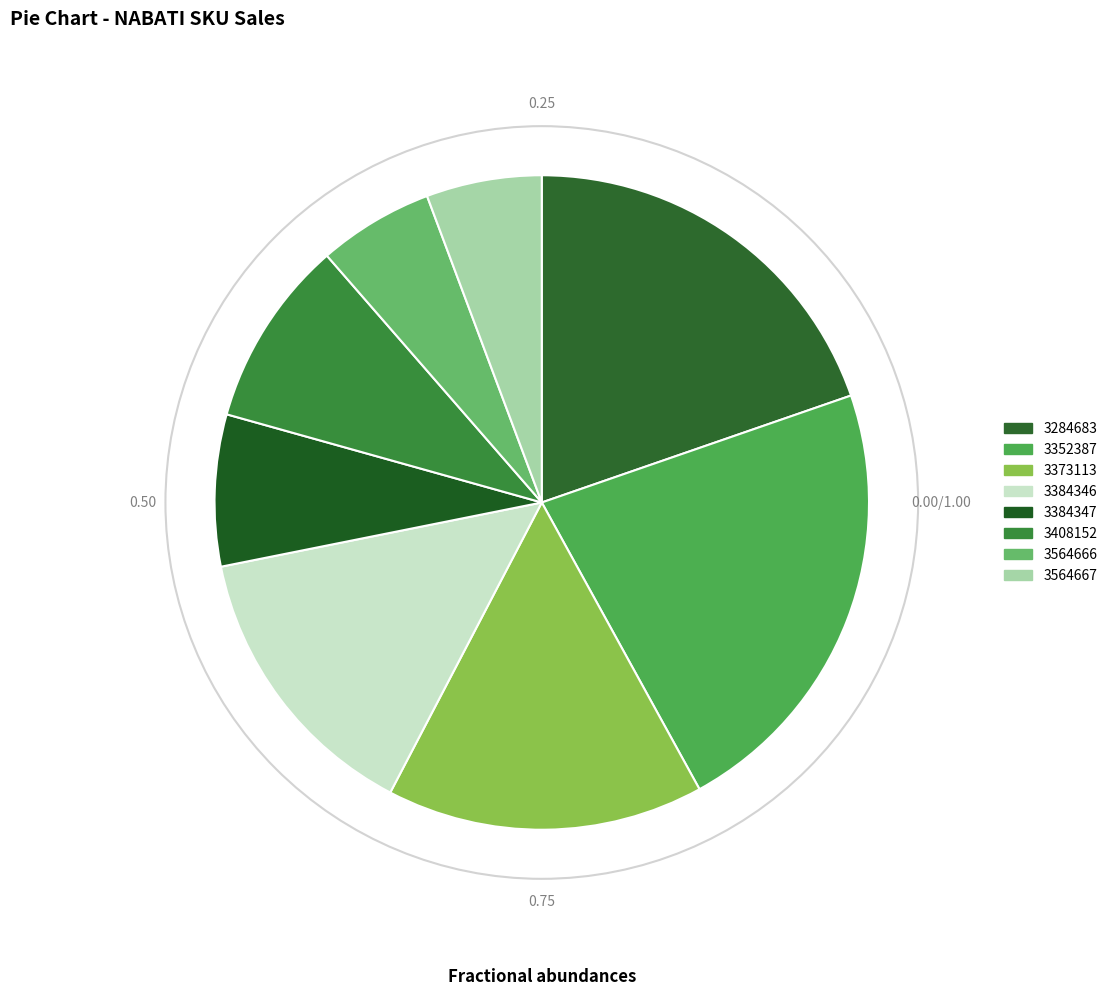

Is there a majority slice in this chart?

No